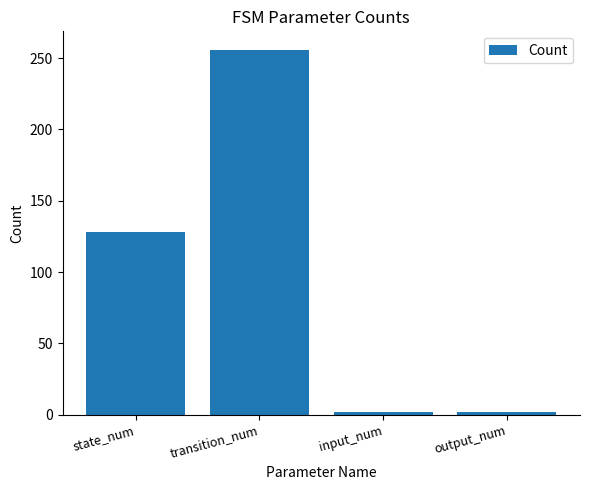

What is the label of the 4th bar from the right?

state_num